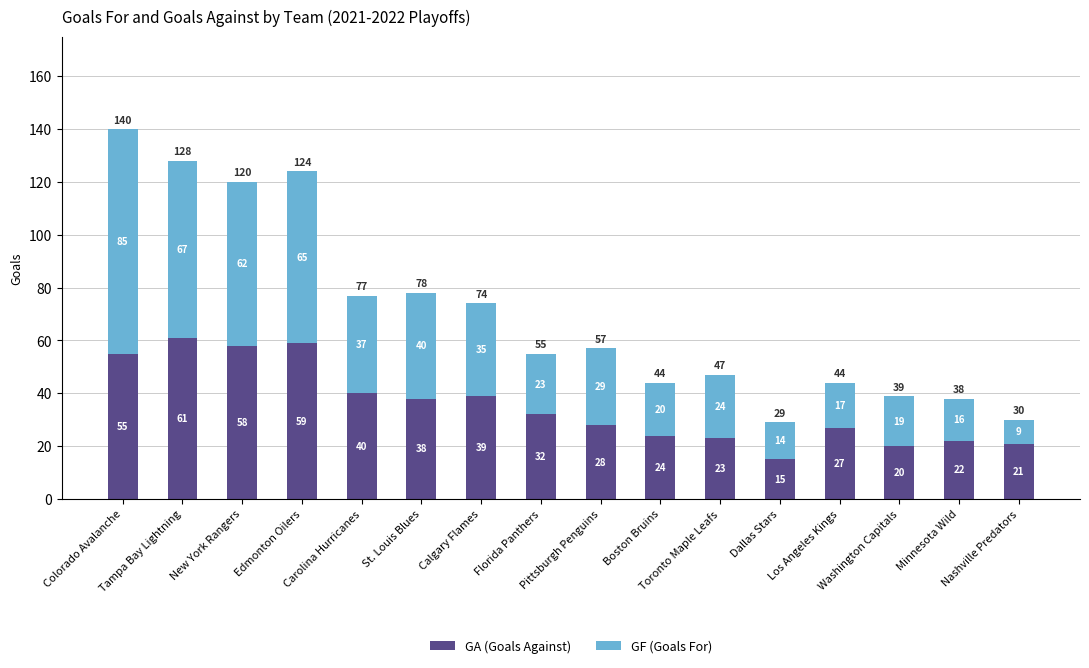

What is the highest value of the GA (Goals Against) series?

61